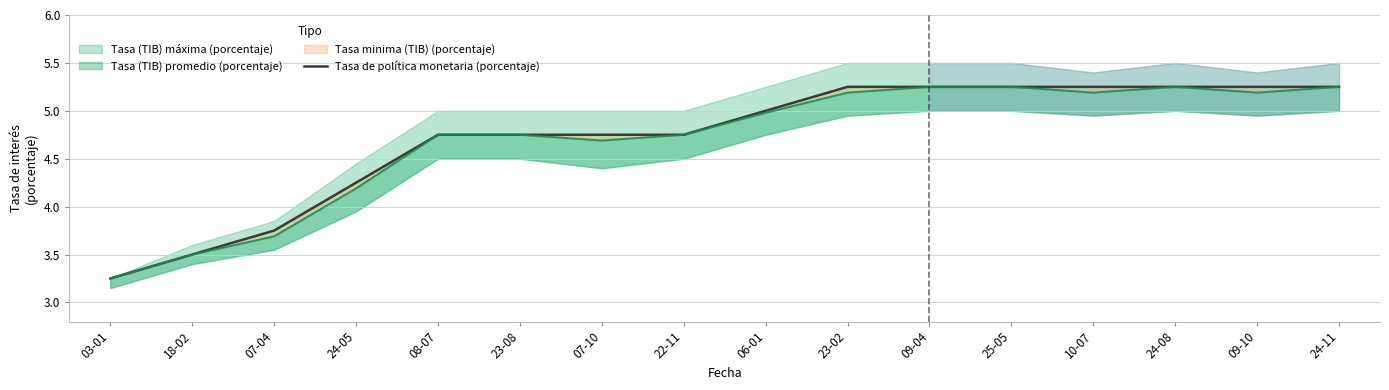

What is the value of the 11th point from the left?

5.2